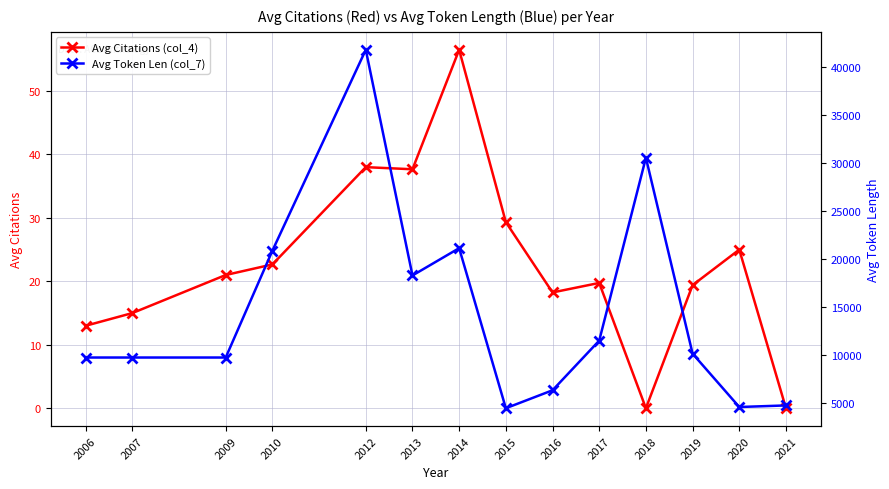

What is the value of the Avg Citations (col_4) point at the 6th from the left?

37.7